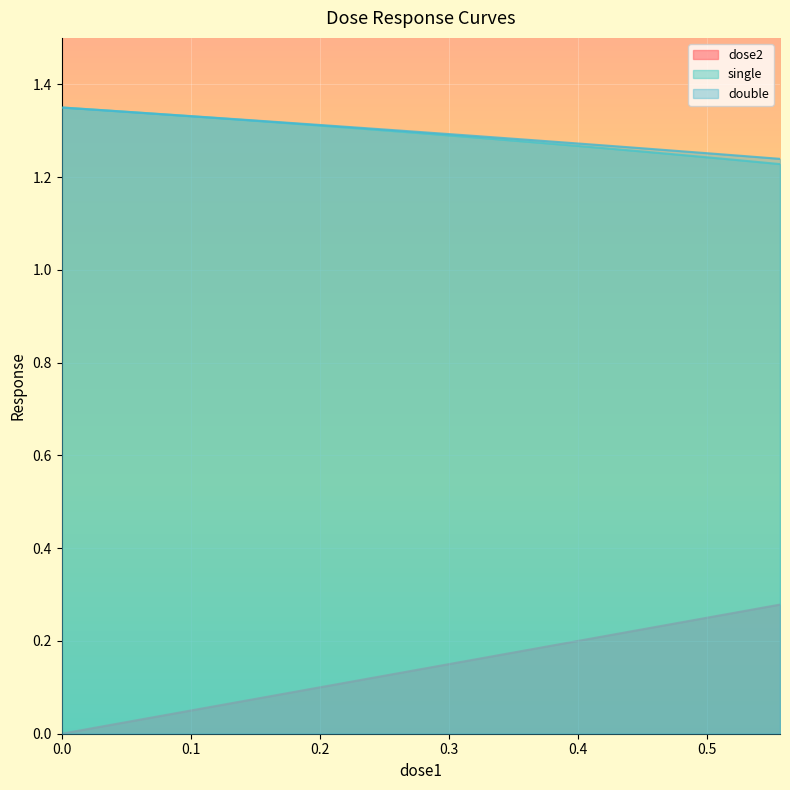

Which series has the widest spread of values?

dose2